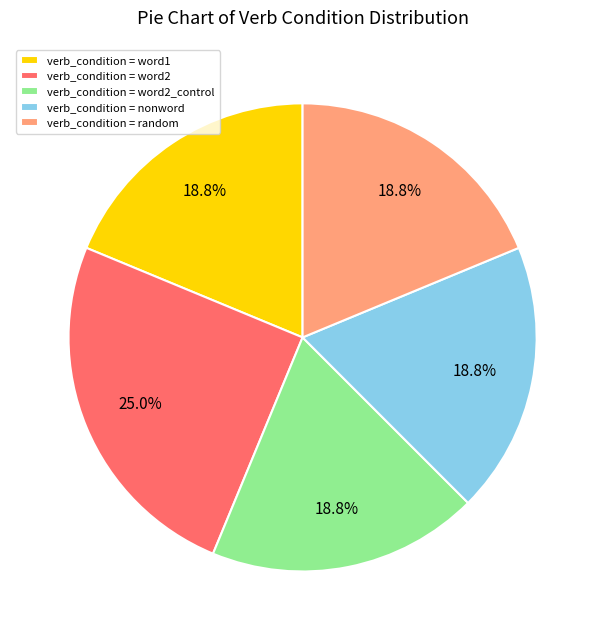

What is the total percentage of verb_condition = word1 and verb_condition = word2_control?

37.5%